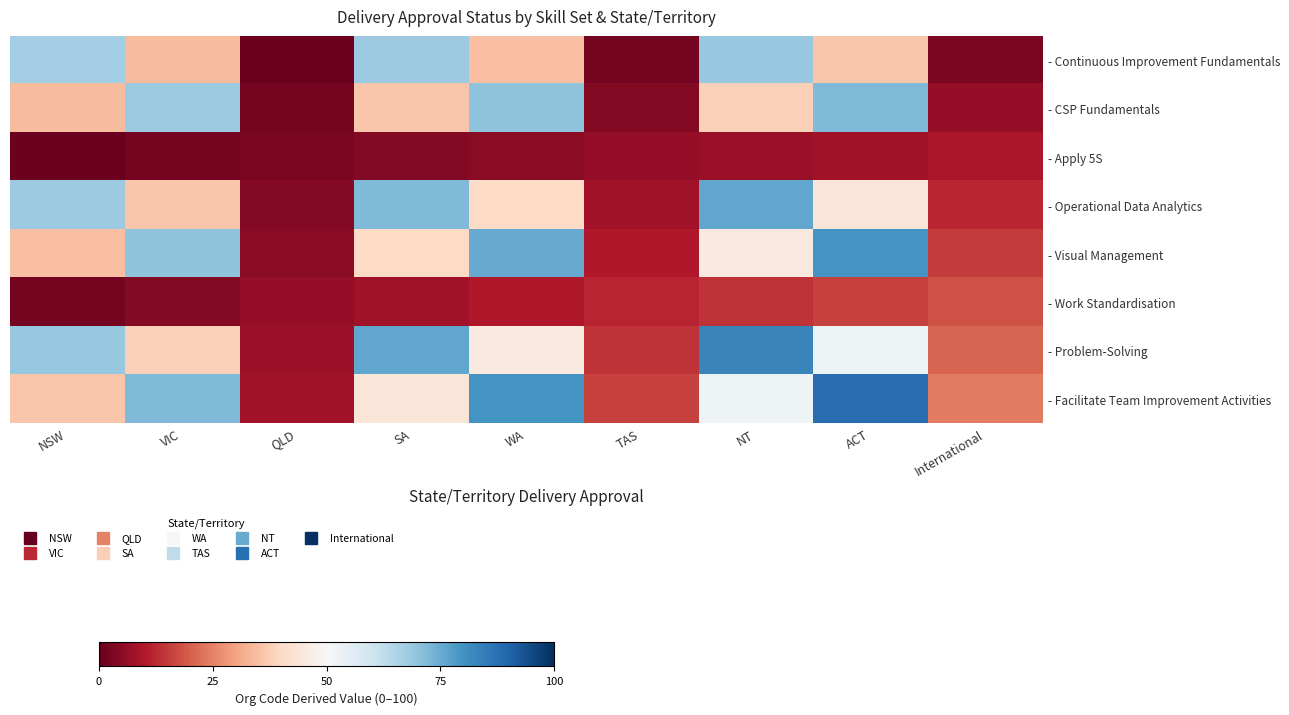

At how many categories does at least one series exceed 72?

4